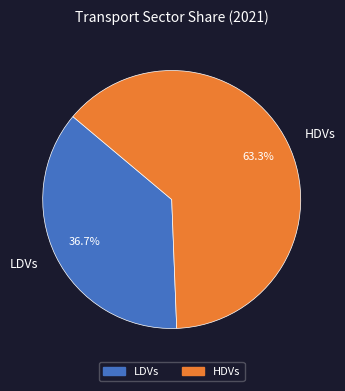

To the nearest percent, what portion does HDVs represent?

63%